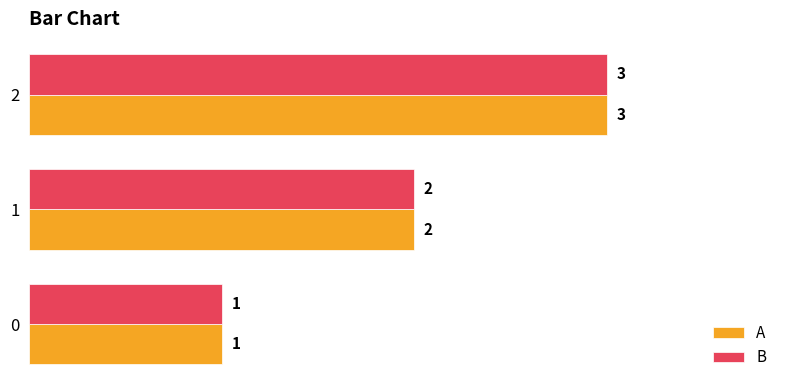

What is the difference between the maximum and minimum values in the B series?

2